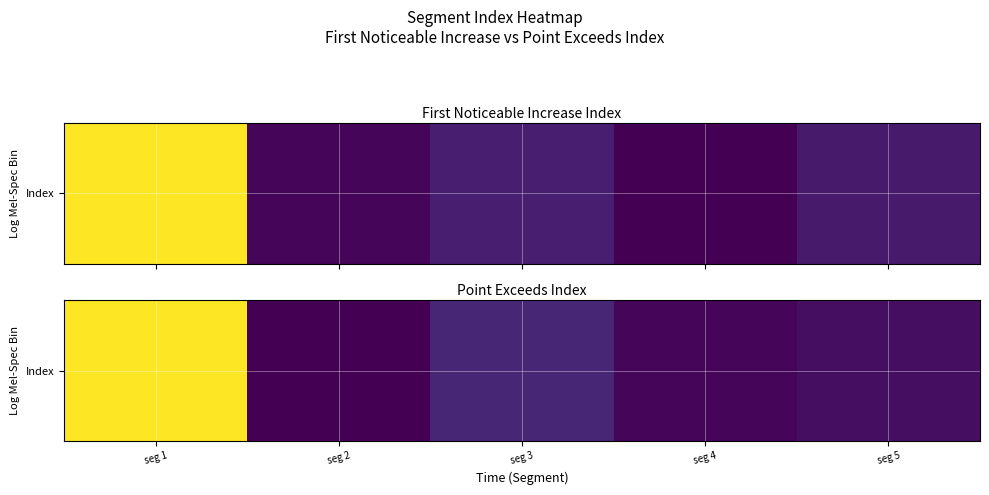

Rank the categories by value from highest to lowest.

seg 1, seg 3, seg 5, seg 4, seg 2